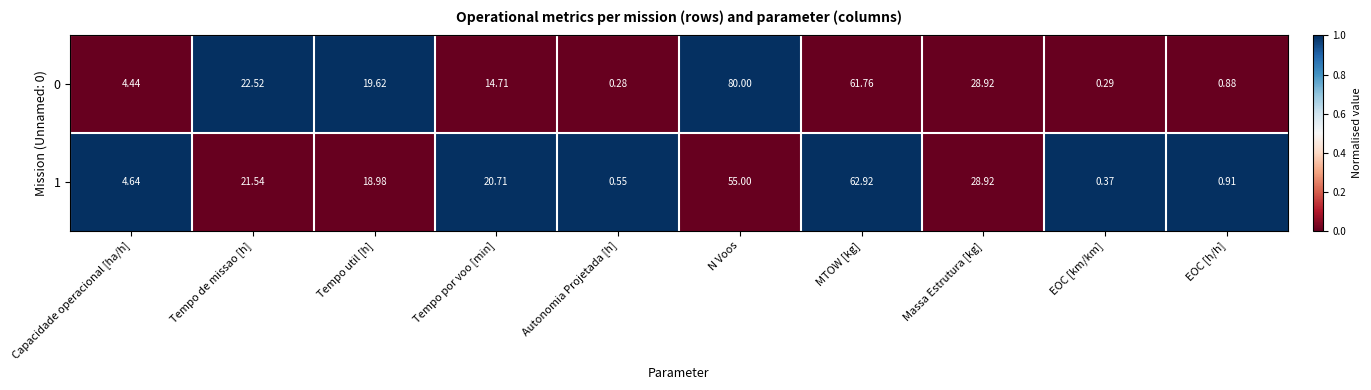

Rank the categories by 1 value from highest to lowest.

MTOW [kg], N Voos, Massa Estrutura [kg], Tempo de missao [h], Tempo por voo [min], Tempo util [h], Capacidade operacional [ha/h], EOC [h/h], Autonomia Projetada [h], EOC [km/km]